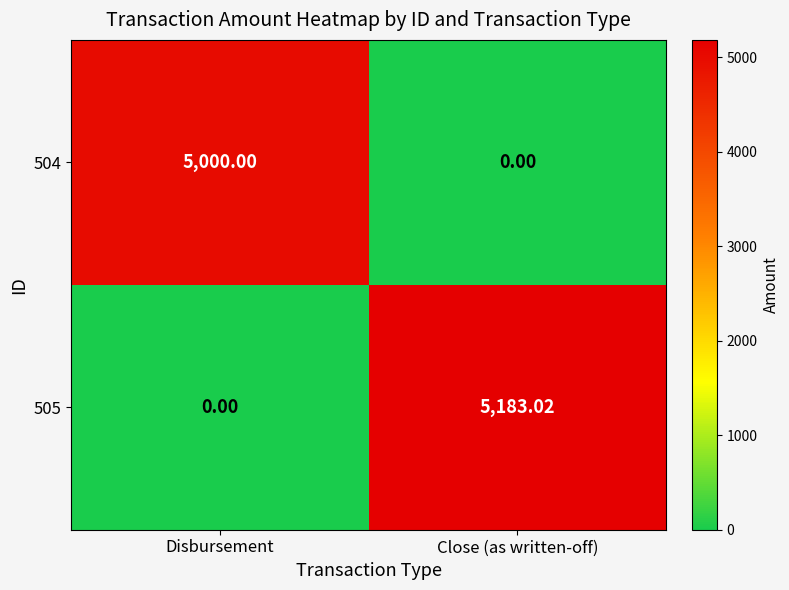

At which category is the sum across all series the highest?

Close (as written-off)